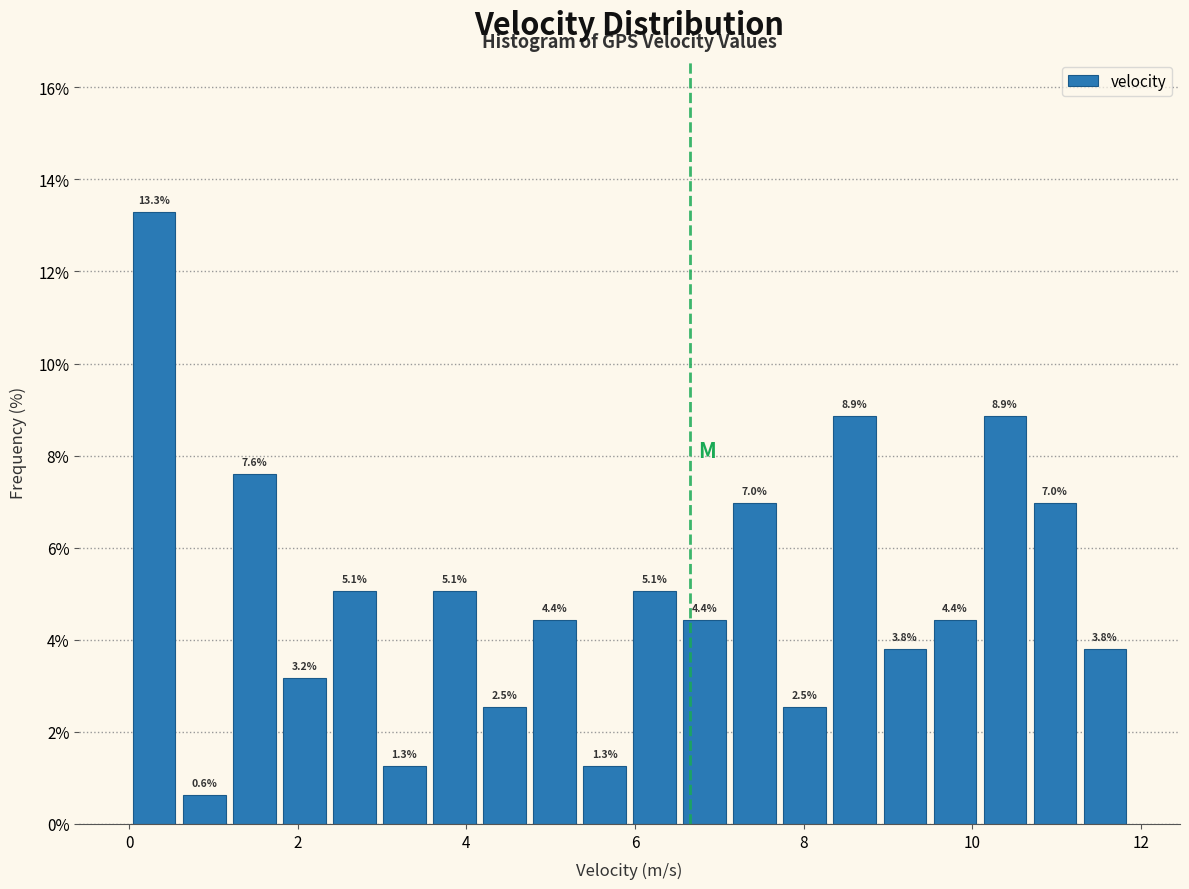

Read against the x-axis, roughly where is the centre of the tallest bar?

0.2